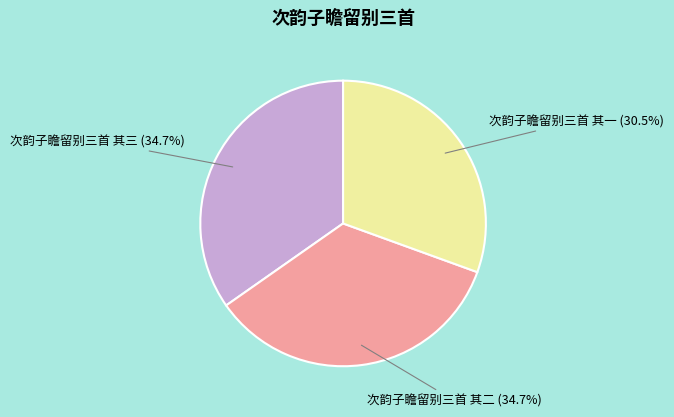

Does any single category account for the majority?

No